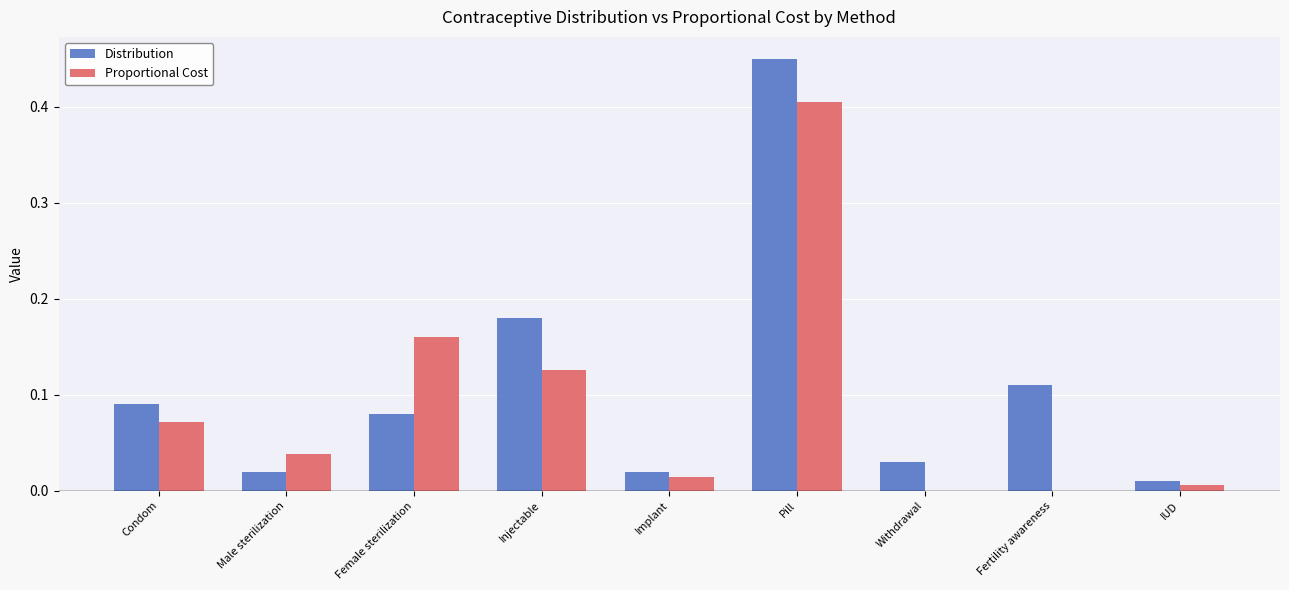

At which category is the sum across all series the highest?

Pill